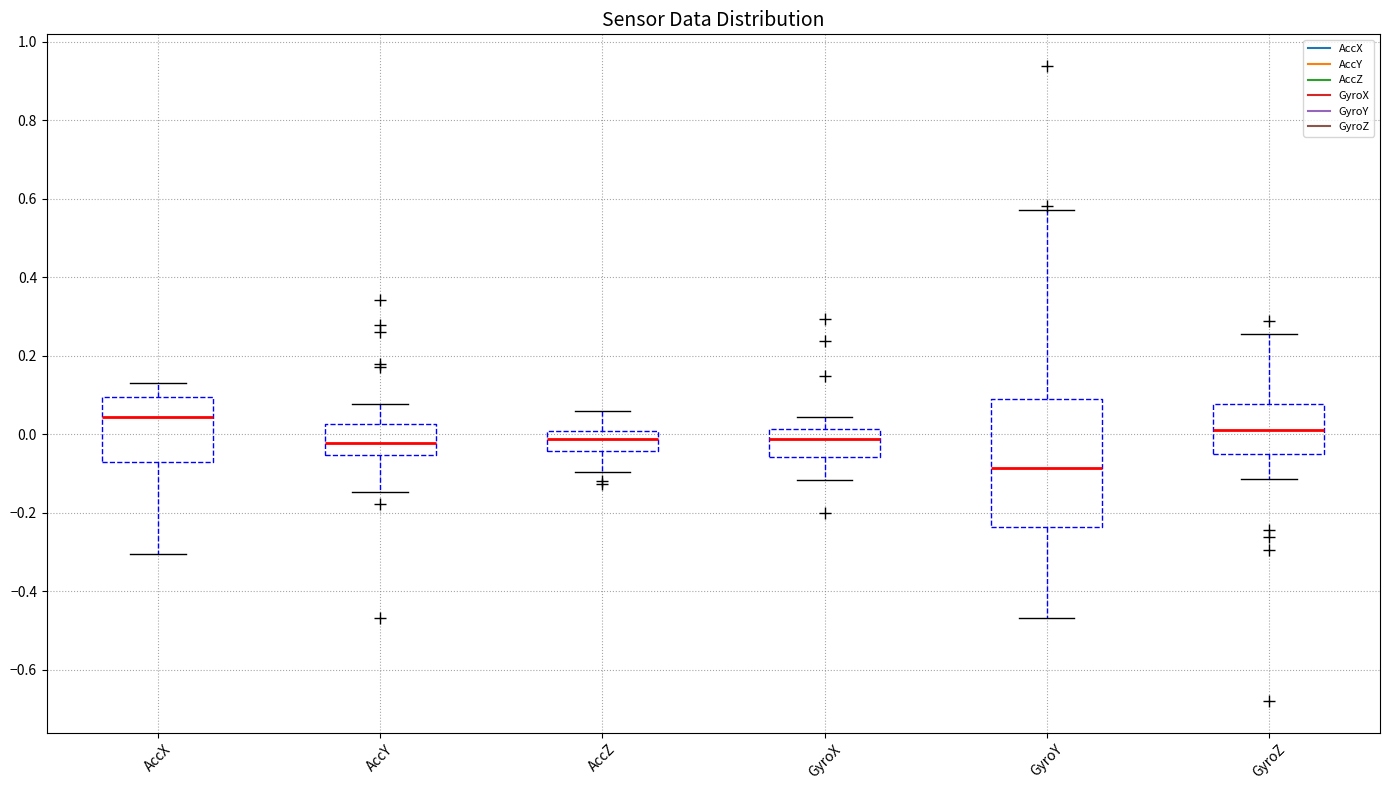

Reading left to right, read every box against the y-axis: the position of its median line, the range the box covers, and the ends of its whiskers. The values are not printed on the chart, so give them approximately, as read against the axis.

AccX: median 0.04, box -0.08 to 0.10, whiskers -0.30 to 0.12
AccY: median -0.02, box -0.06 to 0.02, whiskers -0.14 to 0.08
AccZ: median -0.02, box -0.04 to 0.00, whiskers -0.10 to 0.06
GyroX: median -0.02, box -0.06 to 0.02, whiskers -0.12 to 0.04
GyroY: median -0.08, box -0.24 to 0.10, whiskers -0.46 to 0.58
GyroZ: median 0.02, box -0.06 to 0.08, whiskers -0.12 to 0.26